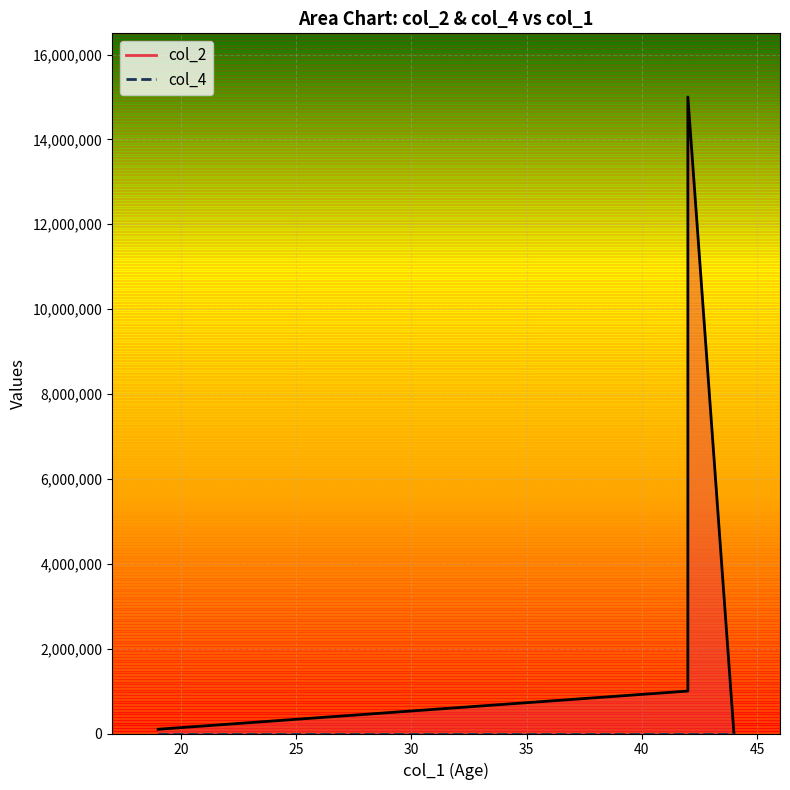

What are all the series names shown in the legend?

col_2, col_4